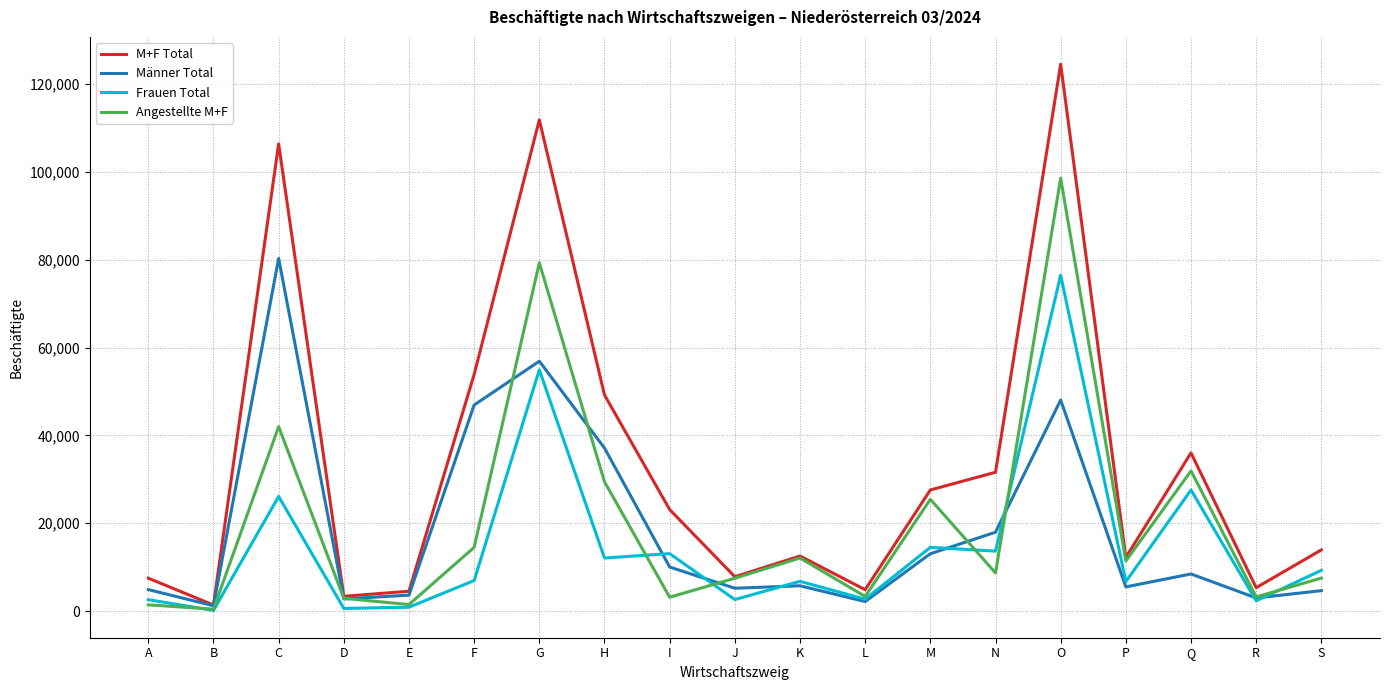

True or false: Frauen Total and M+F Total cross at least once.

False